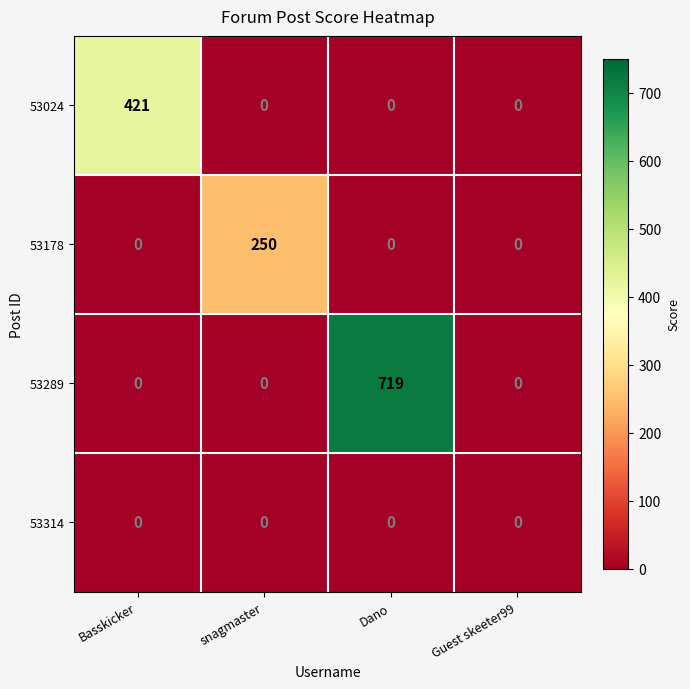

At how many categories does at least one series exceed 22?

3